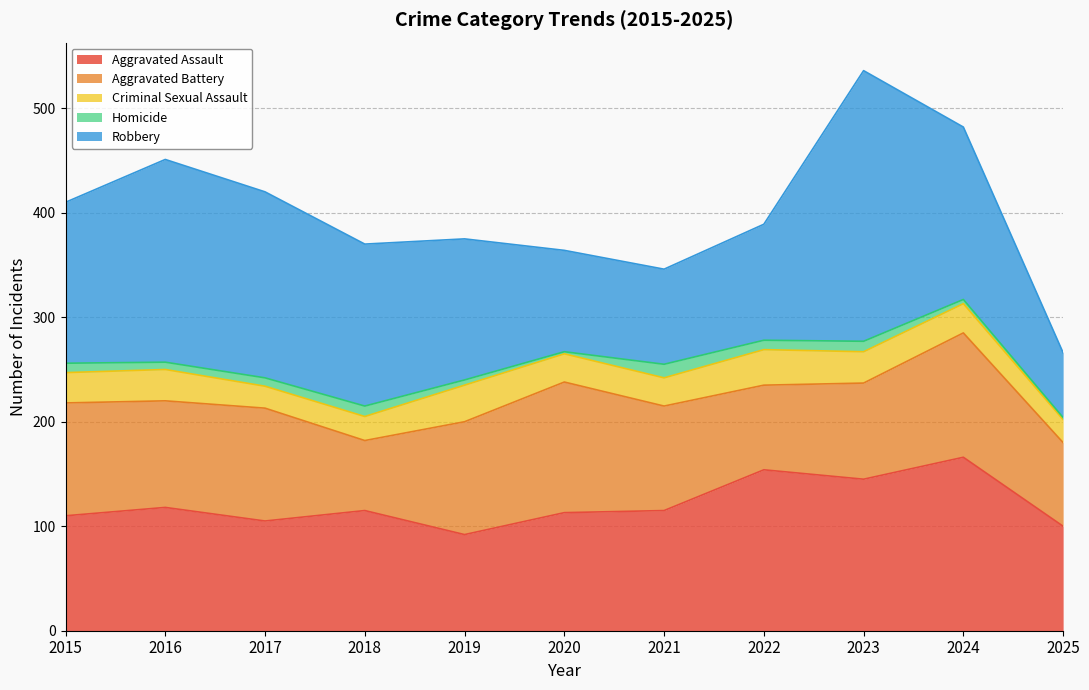

Does the chart have visible grid lines?

Yes